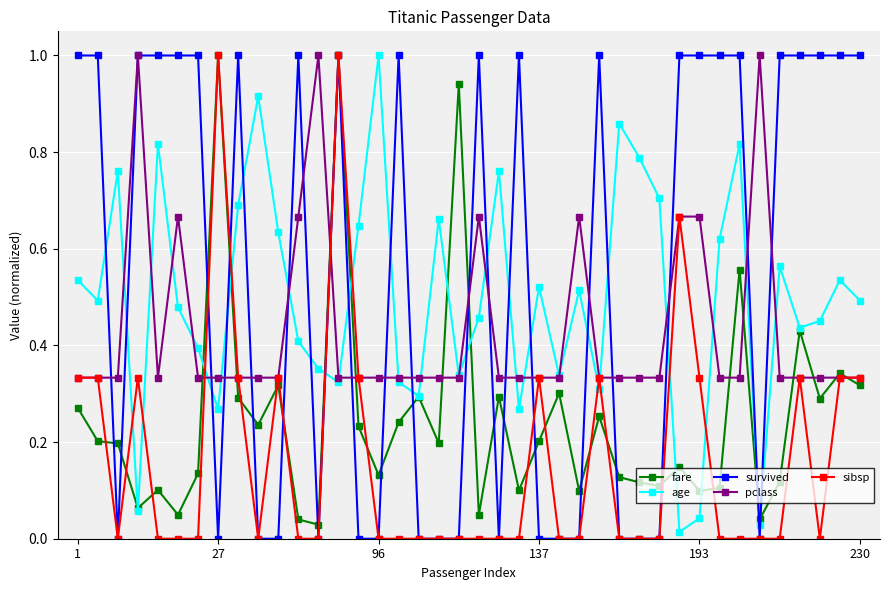

What is the highest value of the sibsp series?

1.0